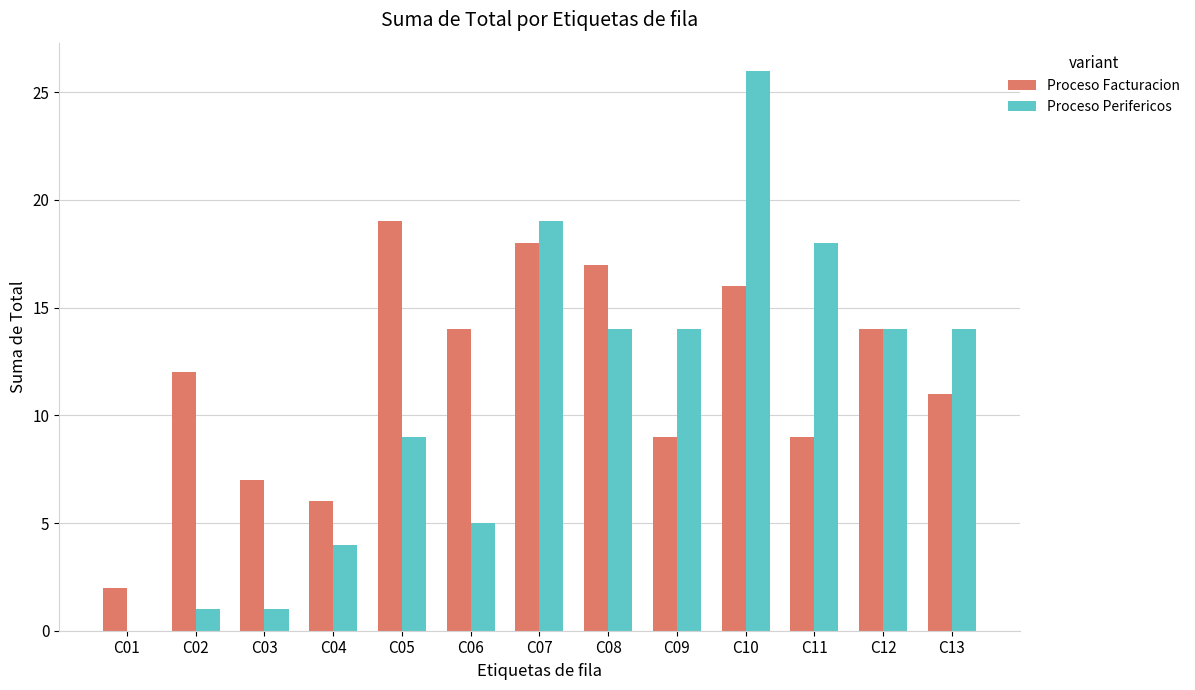

Which series has the largest total across all categories?

Proceso Facturacion